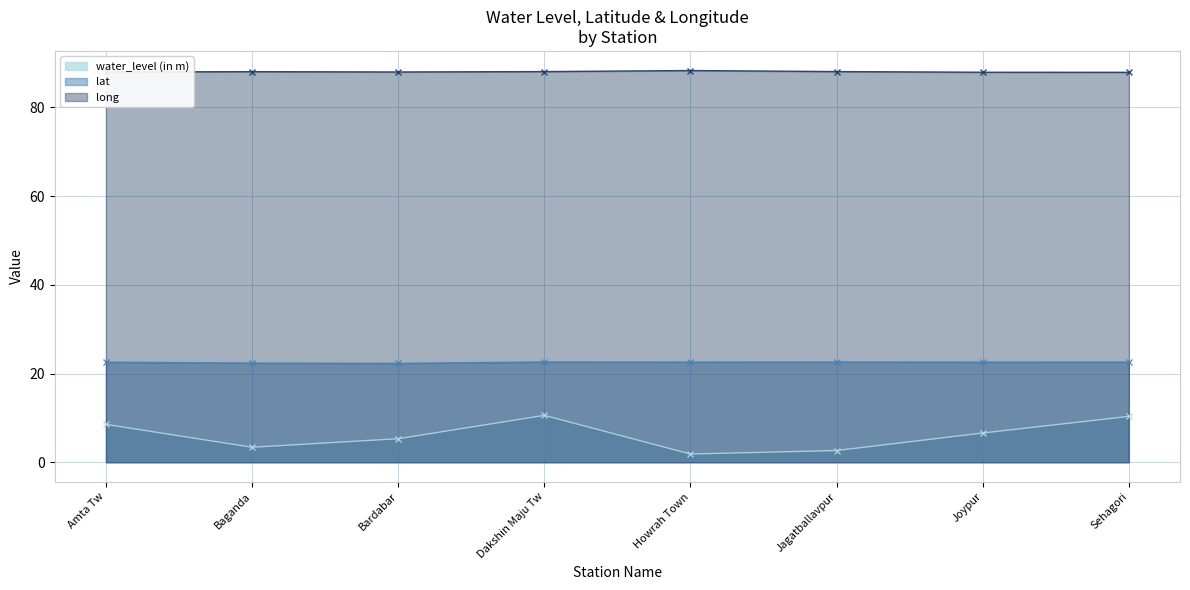

At which category does water_level (in m) reach its first local peak?

Dakshin Maju Tw